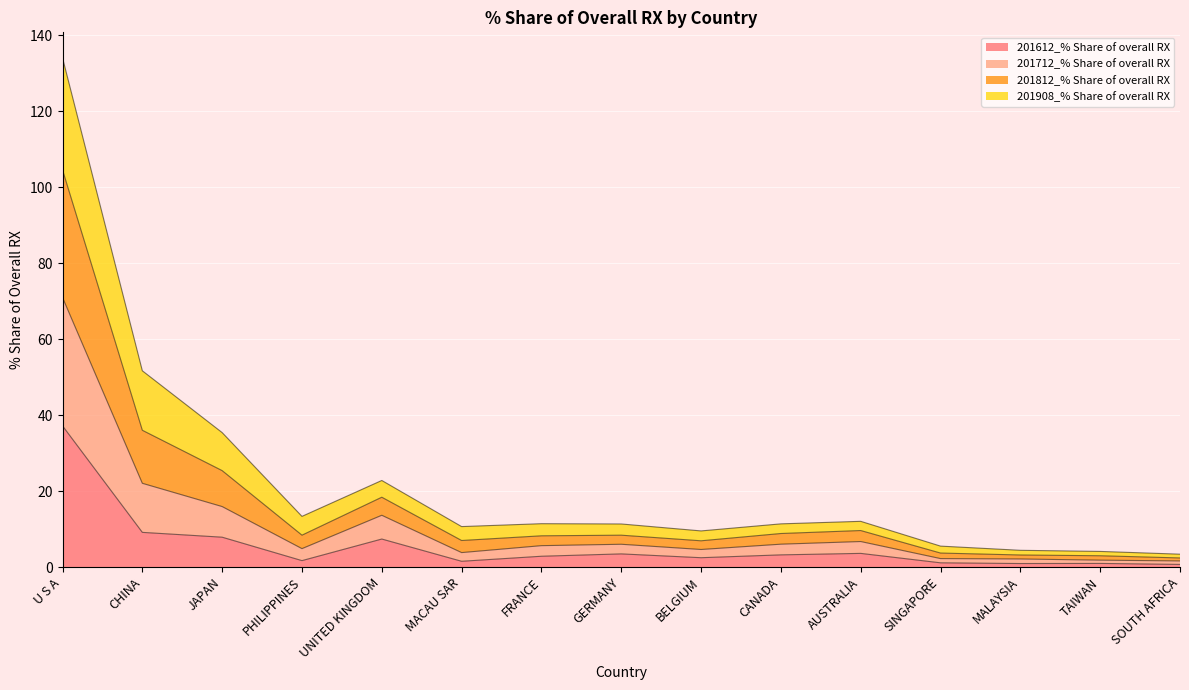

What is the label of the 8th point from the left?

GERMANY